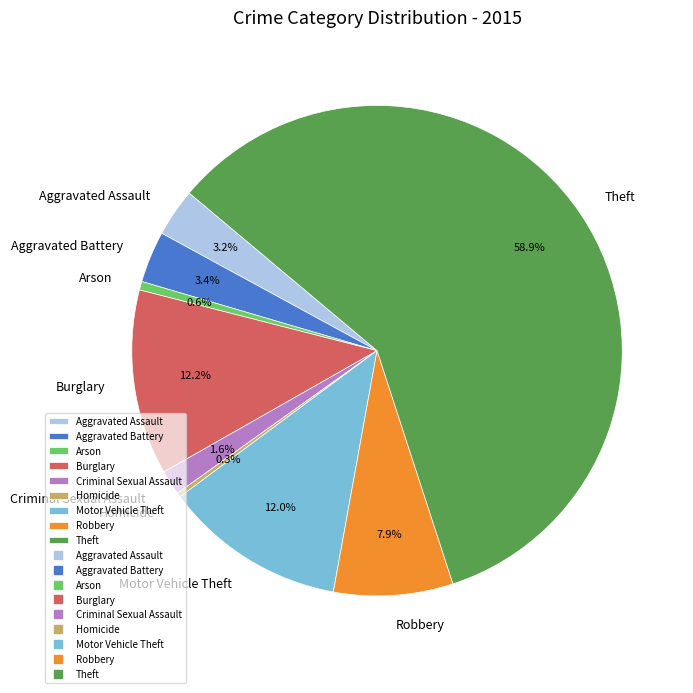

Is it true that Aggravated Battery is 14% of the pie?

False